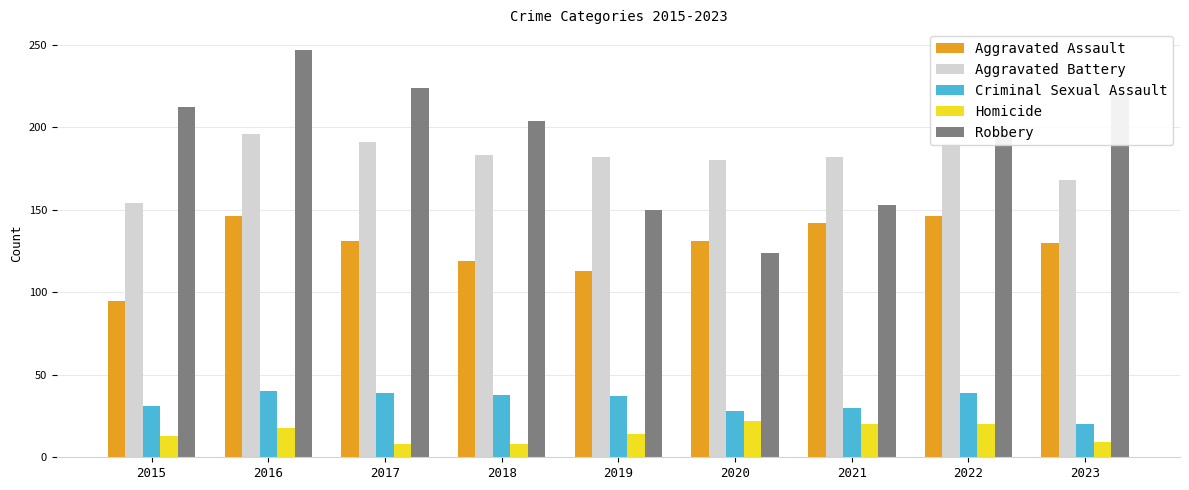

Rank the series by their maximum value, from highest to lowest.

Robbery, Aggravated Battery, Aggravated Assault, Criminal Sexual Assault, Homicide